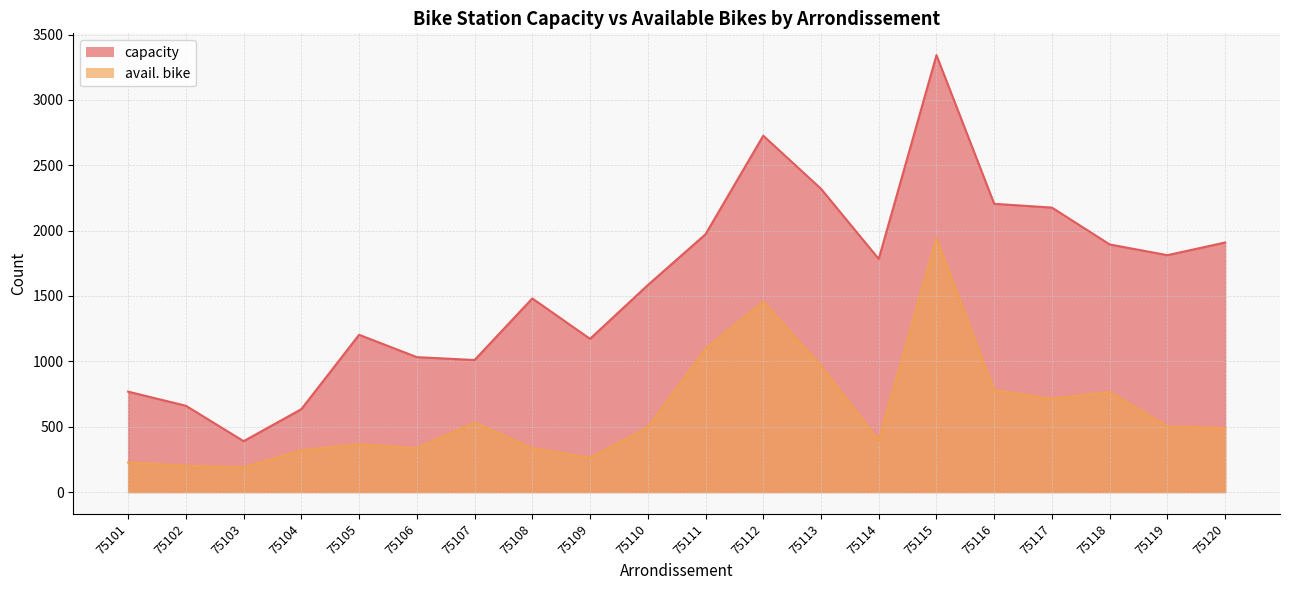

Rank the series at 75115 from highest to lowest value.

capacity, avail. bike